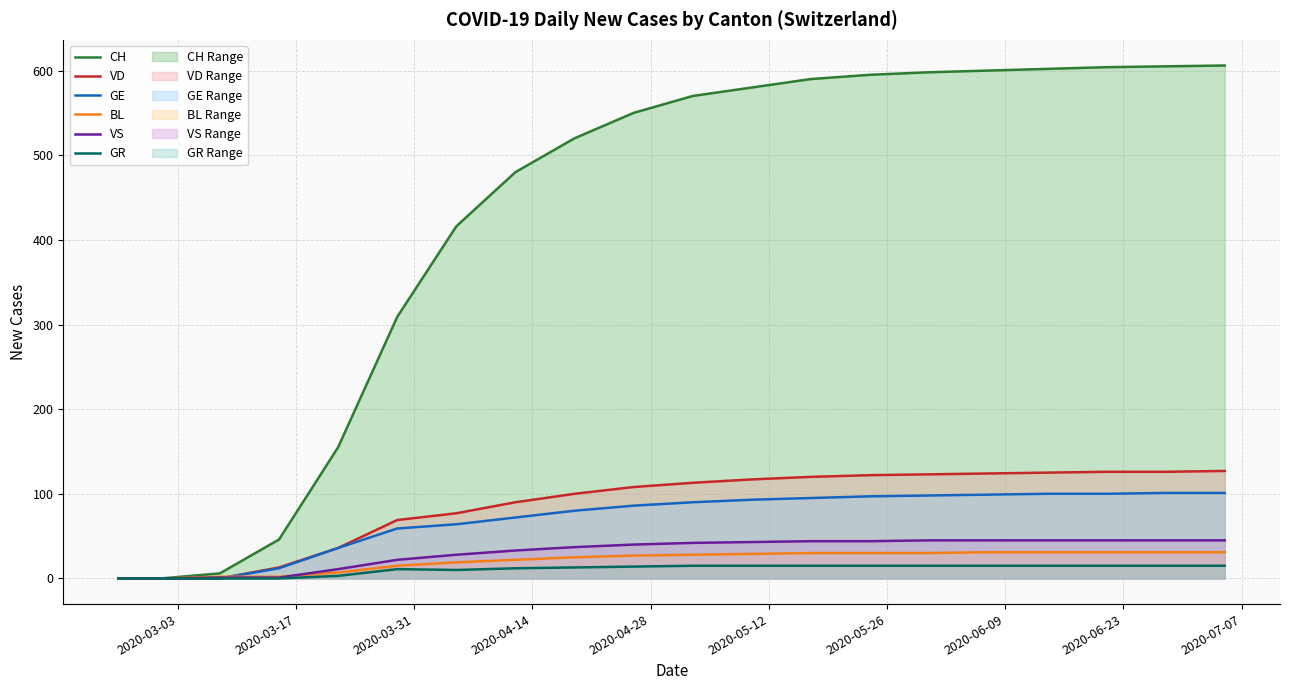

What is the maximum value for GR?

15